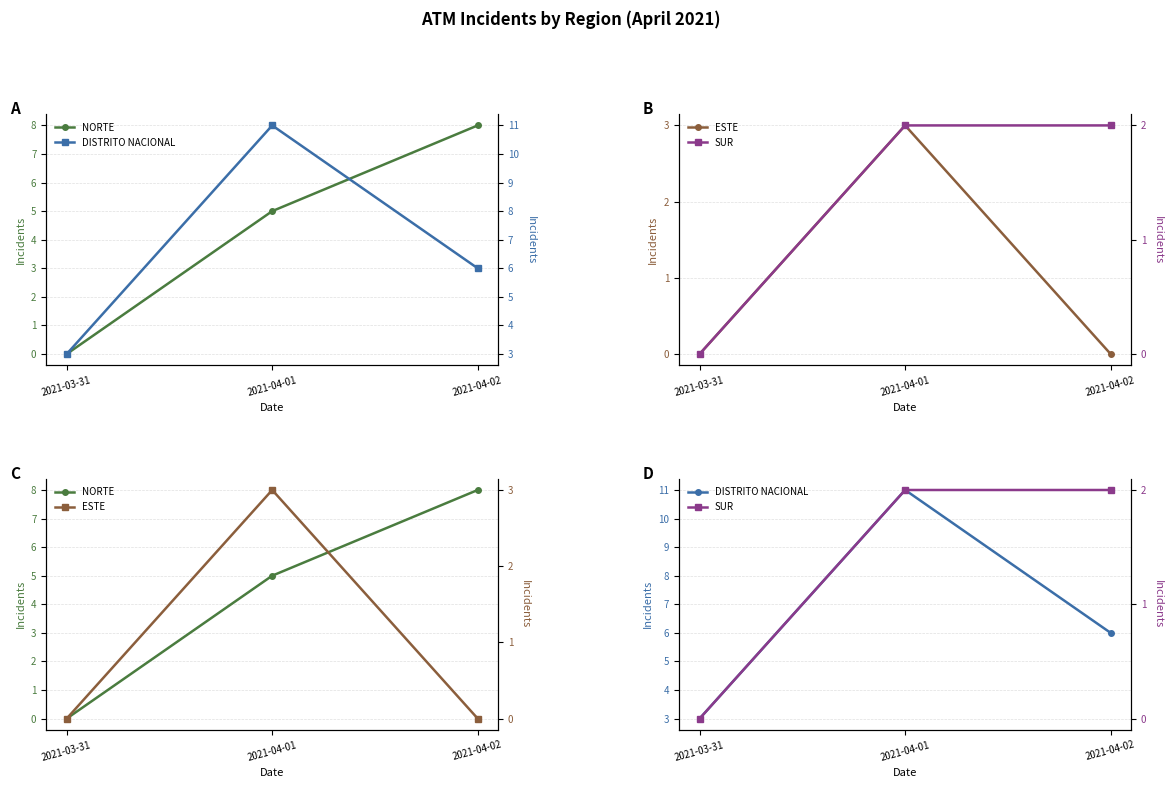

What is the value of the DISTRITO NACIONAL point at the 1st from the left?

3